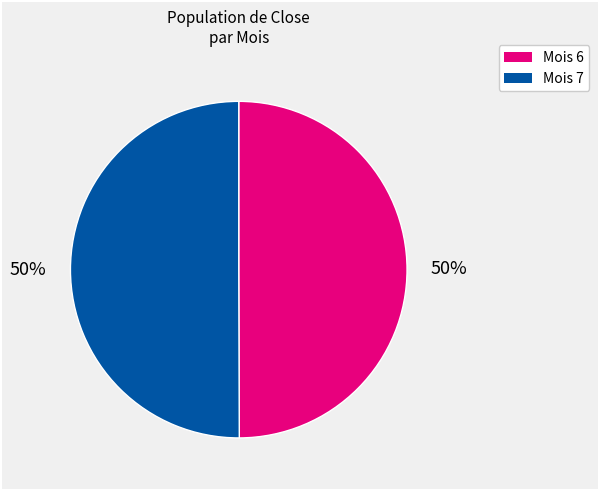

To the nearest percent, what is the average slice percentage?

50%